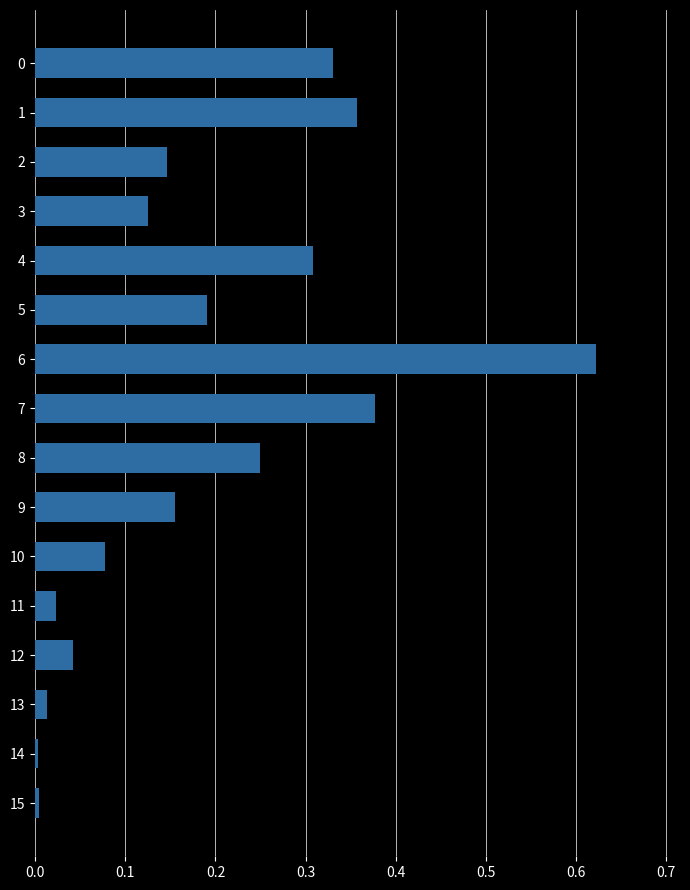

What is the sum of all values?

3.0